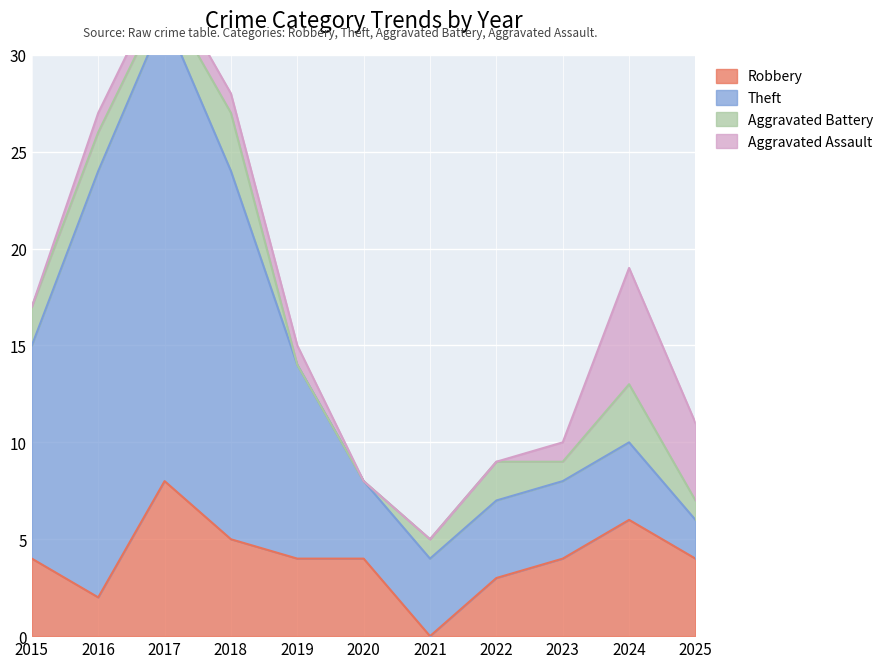

Which has a higher value, 2021 or 2017?

2017